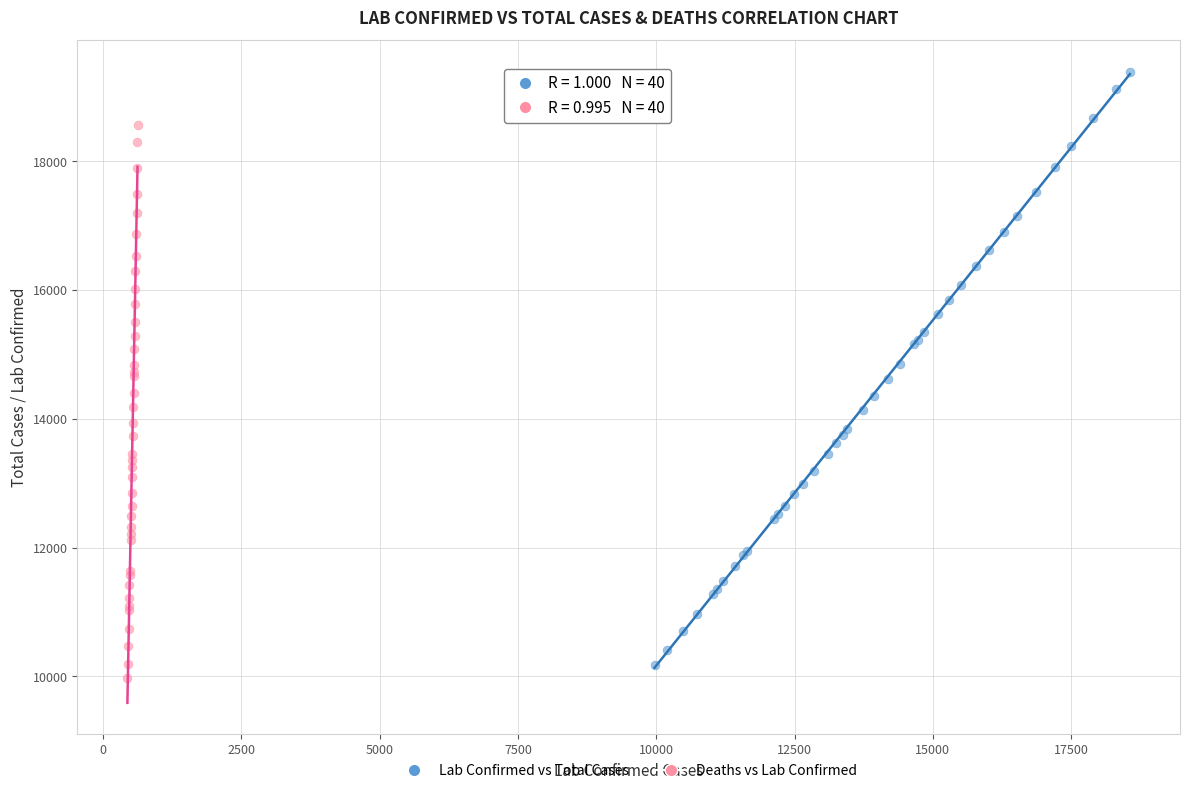

Which series contains the highest Y value?

Lab Confirmed vs Total Cases